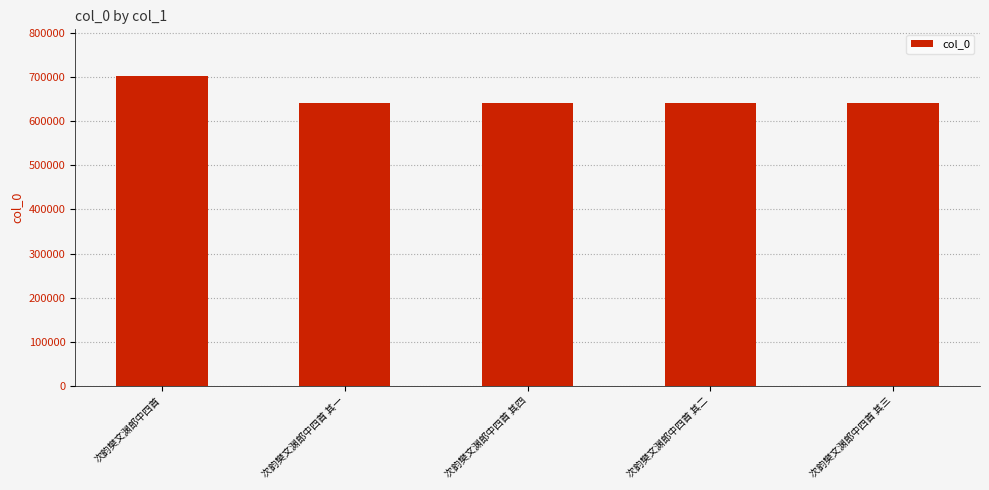

True or false: the data shows 641611 at 次韵樊文渊郎中四首 其一.

True